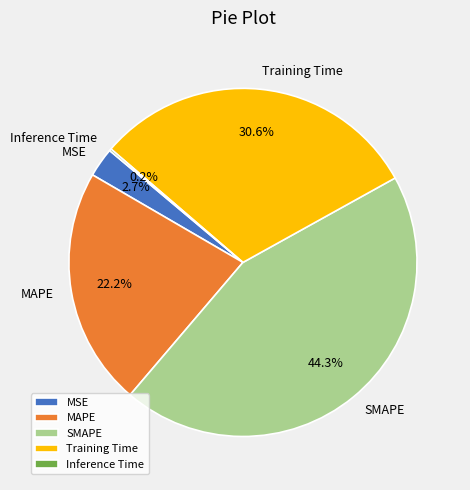

Do MAPE and SMAPE together represent more than half of the pie?

Yes